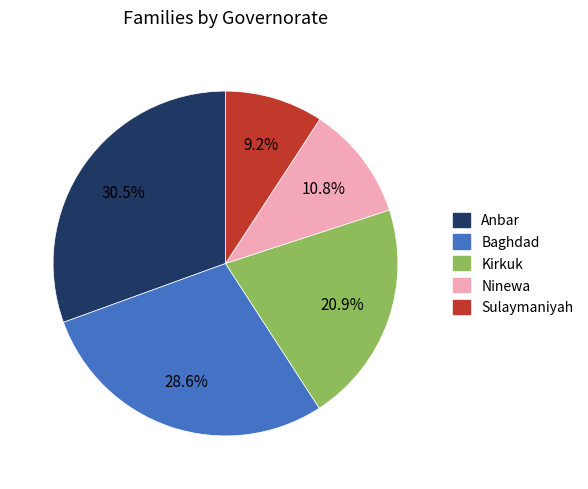

Which slice is the largest?

Anbar